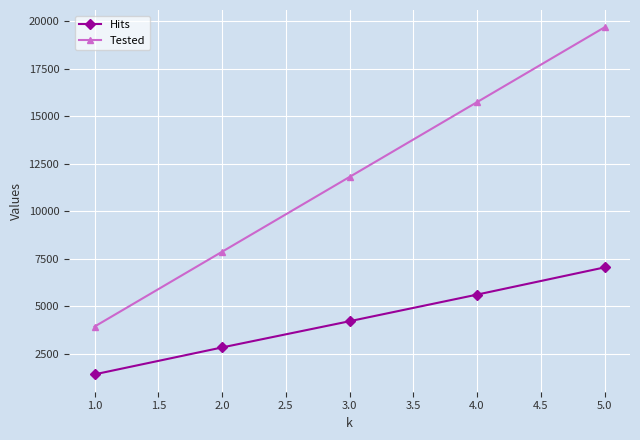

How many lines are shown in the chart?

2